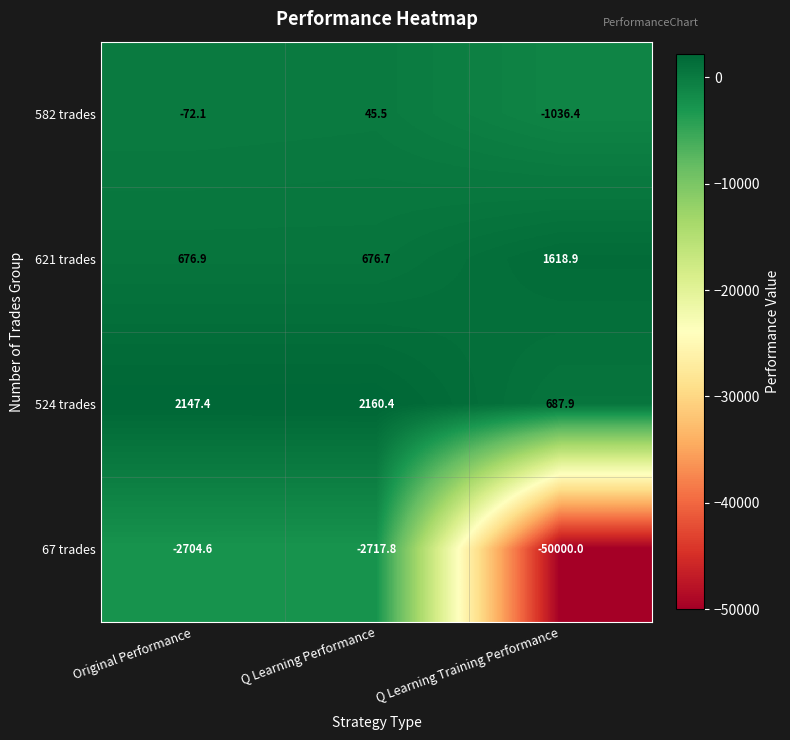

Reading right to left, extract all data points from this chart.

582 trades: -1036.4	45.5	-72.1
621 trades: 1618.9	676.7	676.9
524 trades: 687.9	2160.4	2147.4
67 trades: -50000.0	-2717.8	-2704.6